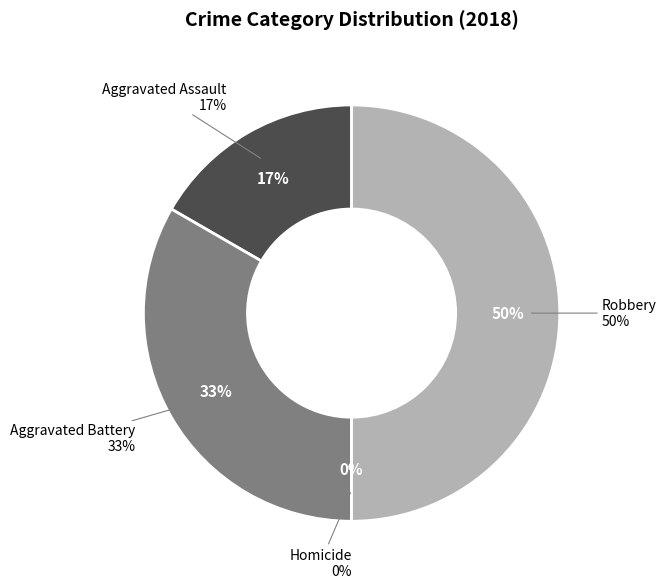

Rank the categories by value from lowest to highest.

Homicide, Aggravated Assault, Aggravated Battery, Robbery